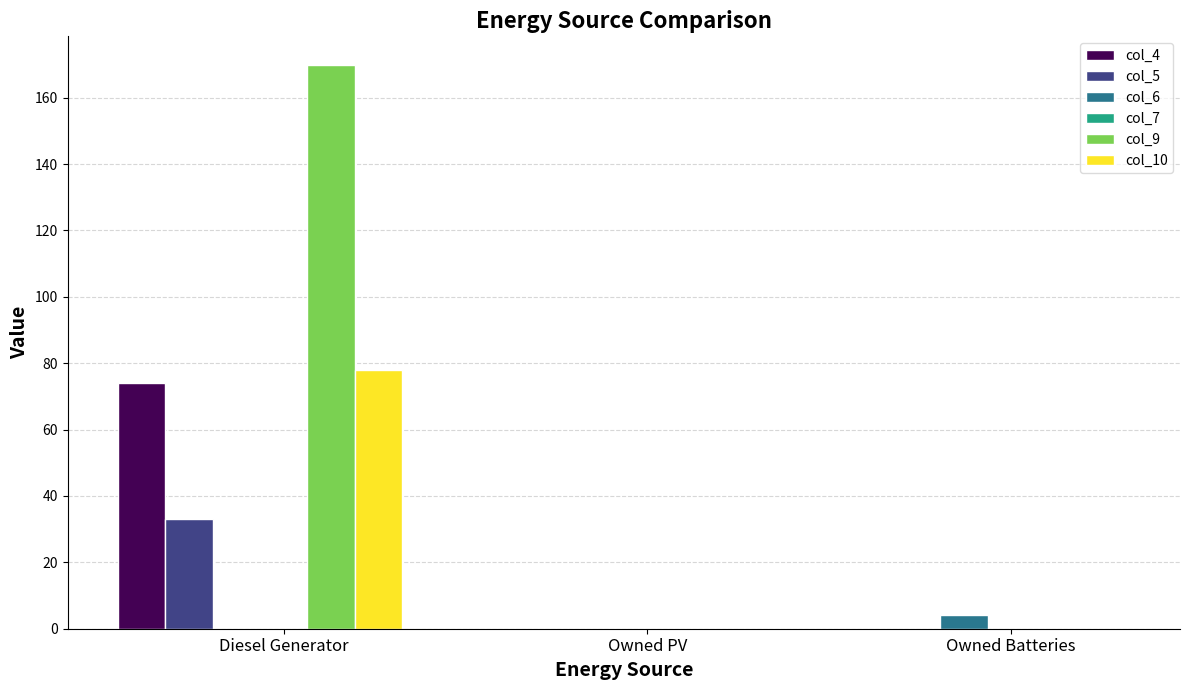

The value of col_5 at Owned PV is 0. True or false?

True